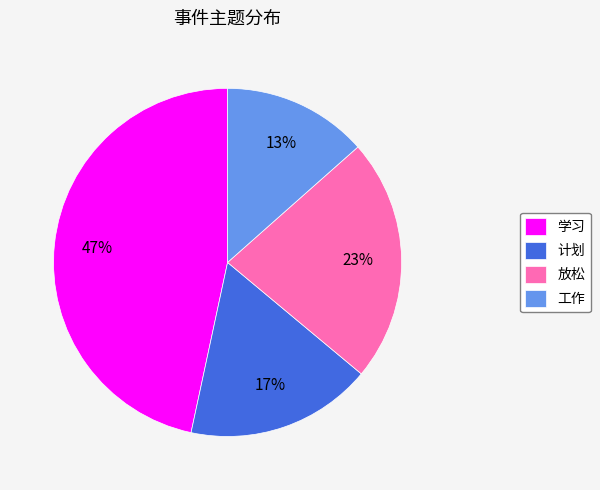

What percentage is the 工作 slice, to the nearest percent?

13%